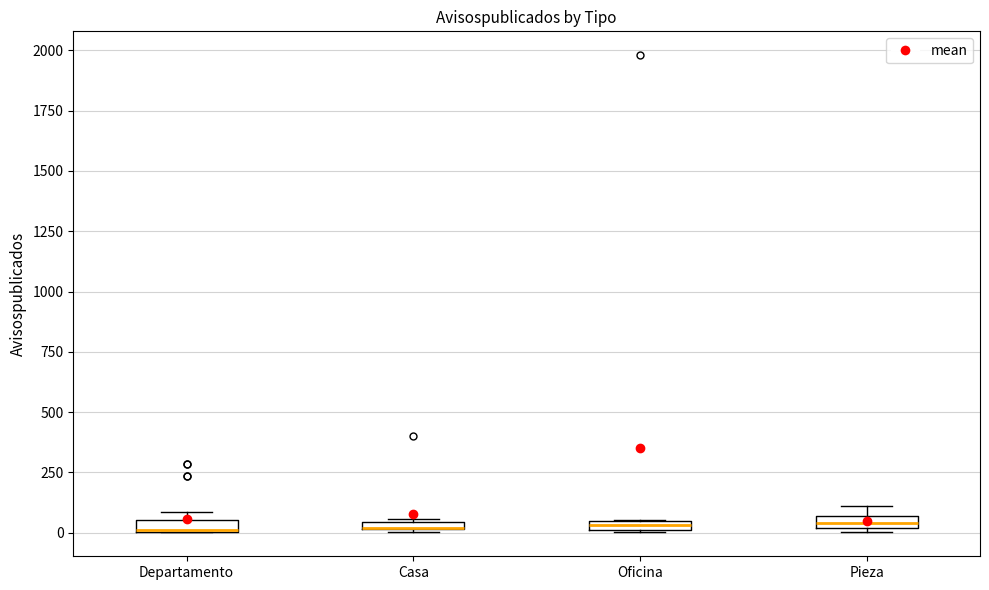

Where is the lower edge of the box for Pieza on the y-axis? The values are not printed on the chart, so give them approximately, as read against the axis.

0